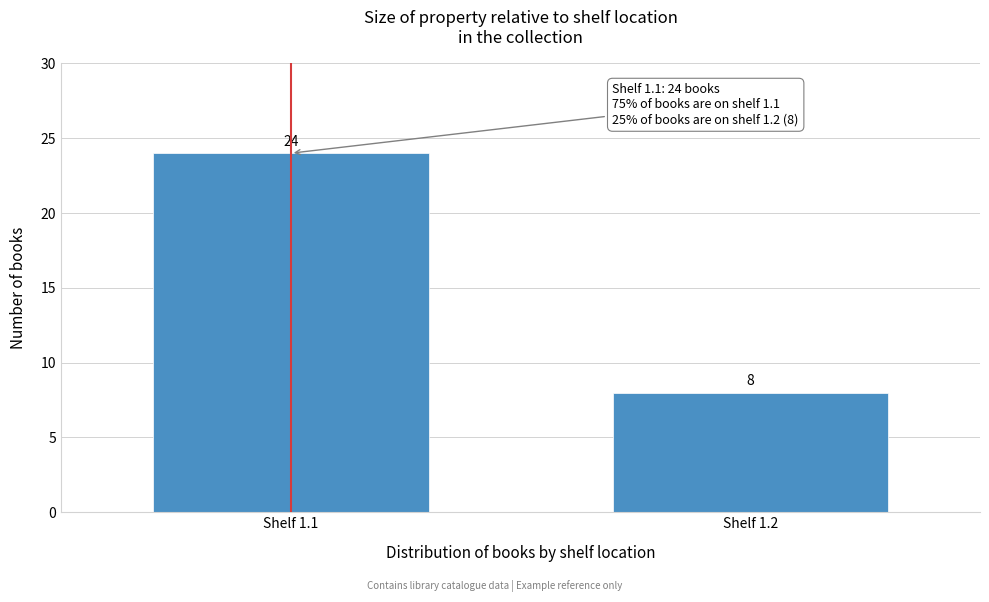

Reading left to right, what are all the values shown in this chart?

24	8